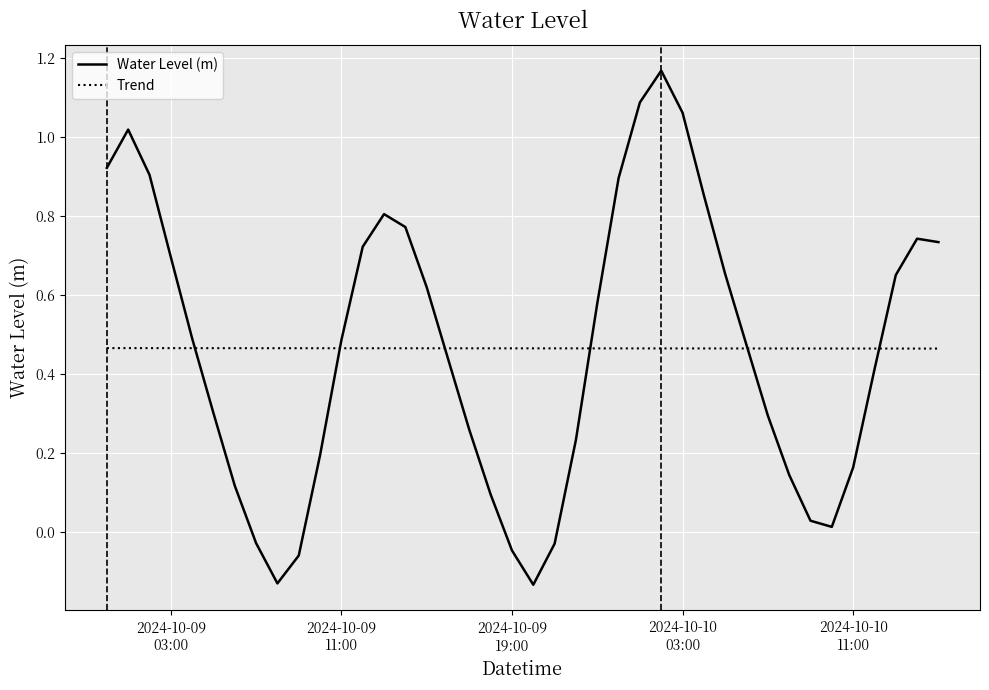

Does the chart display data point markers on the line(s)?

No